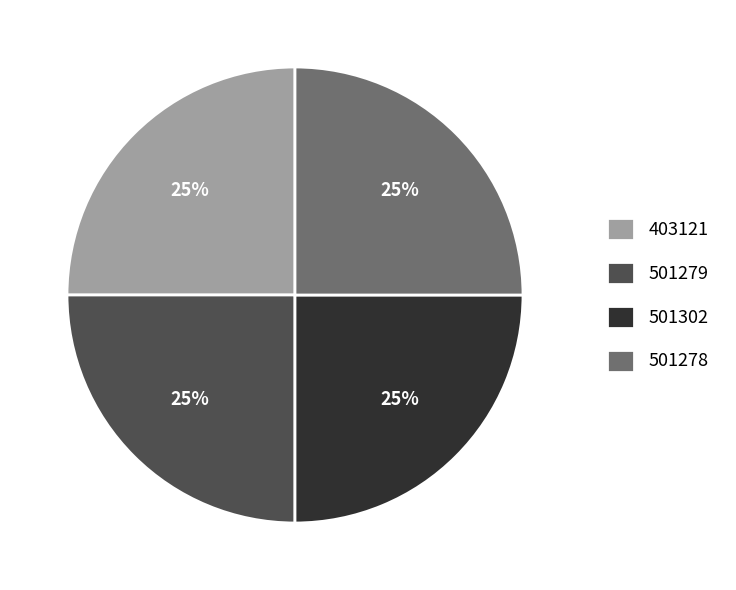

To the nearest percent, what is the combined percentage of 501278 and 501302?

50%